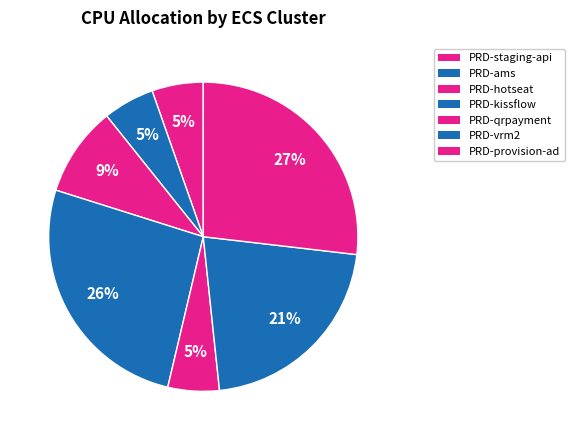

How many slices are in this pie chart?

7